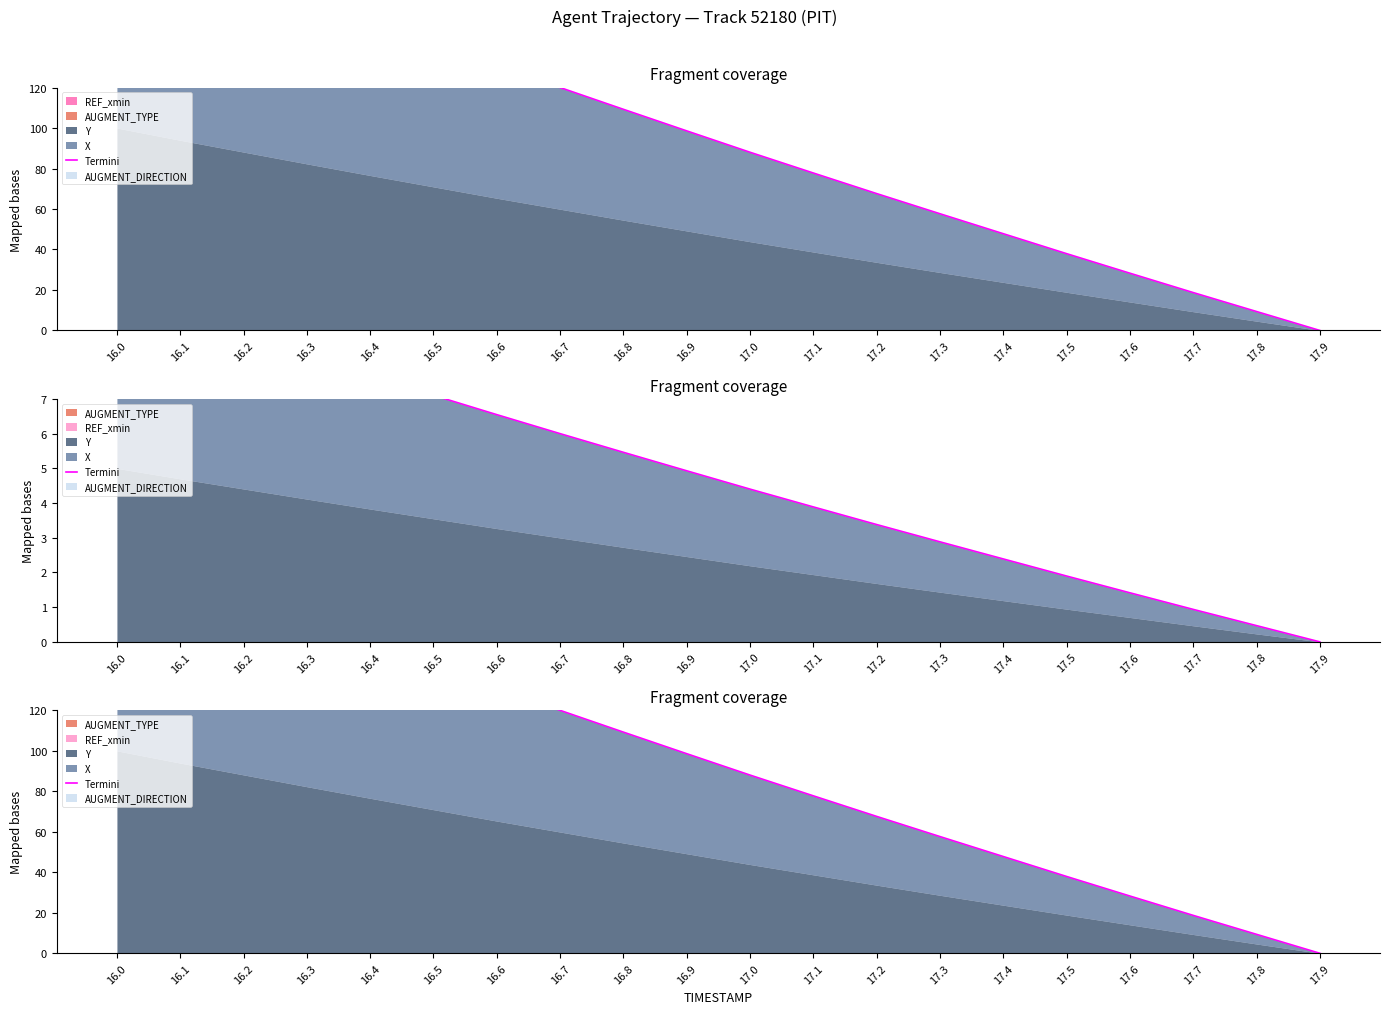

List the labels in order of value, smallest first.

17.9, 17.8, 17.7, 17.6, 17.5, 17.4, 17.3, 17.2, 17.1, 17.0, 16.9, 16.8, 16.7, 16.6, 16.5, 16.4, 16.3, 16.2, 16.1, 16.0